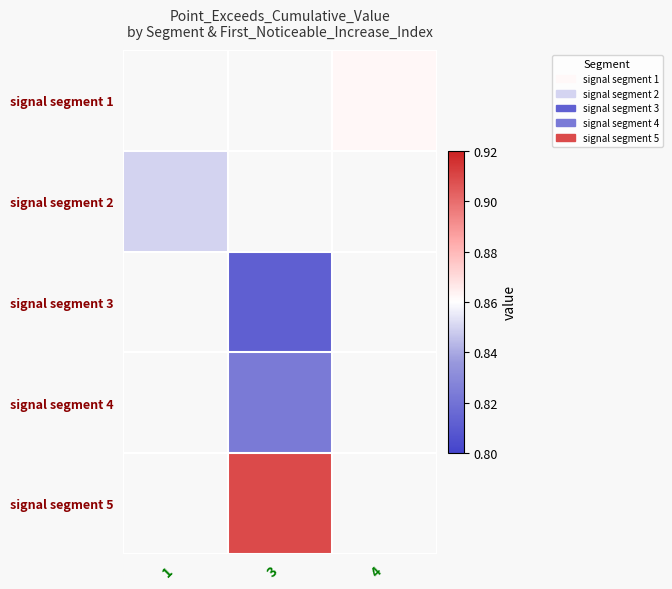

Is the value of signal segment 1 at 4 greater than the value of signal segment 3 at 1?

No